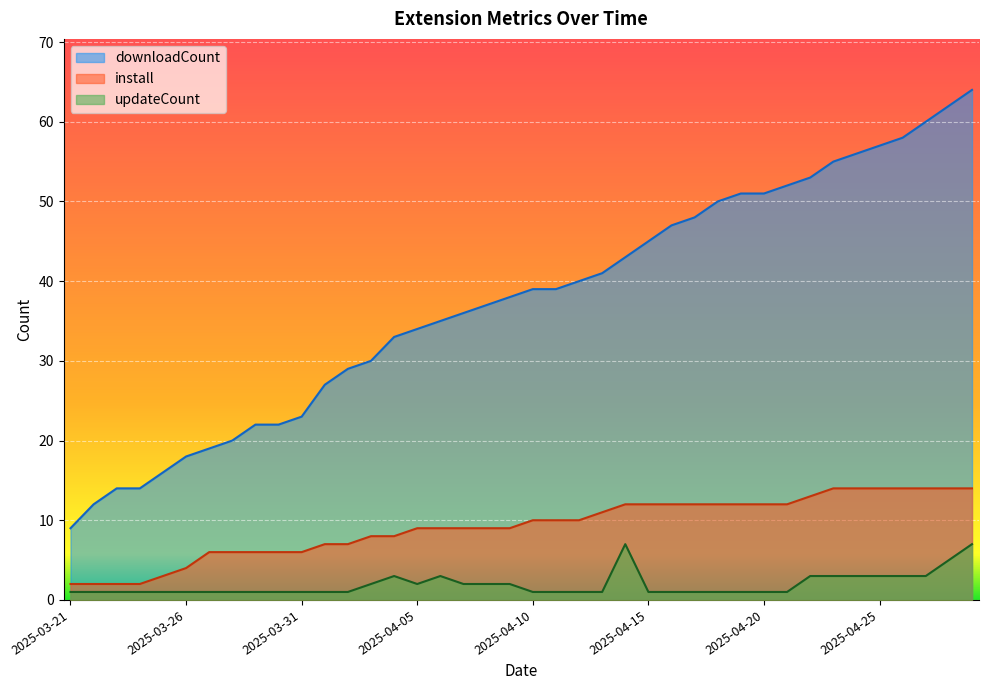

At 2025-03-24, list the series in order from largest to smallest.

downloadCount, install, updateCount